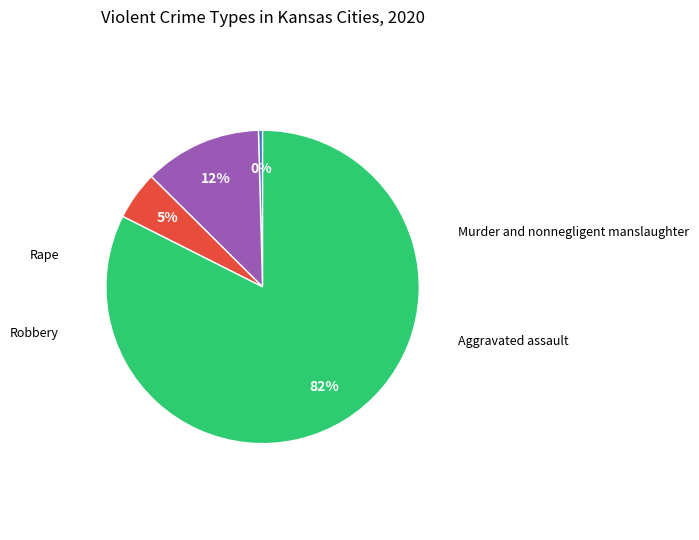

To the nearest percent, what is the average slice percentage?

25%